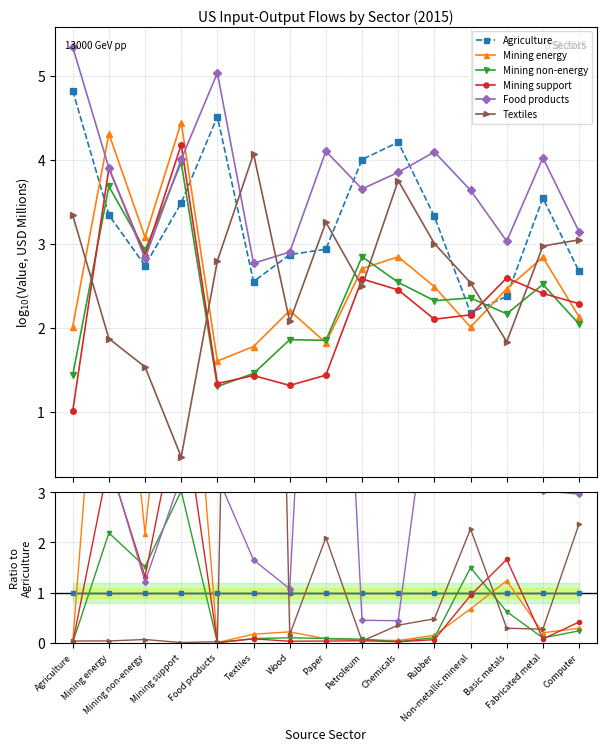

What are all the series names shown in the legend?

Agriculture, Mining energy, Mining non-energy, Mining support, Food products, Textiles